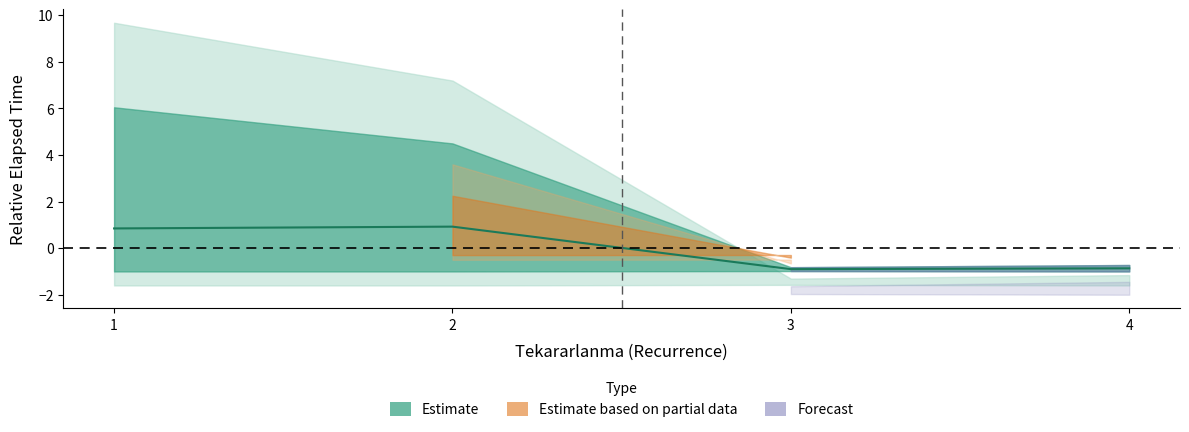

List the labels in order of value, smallest first.

3, 4, 1, 2